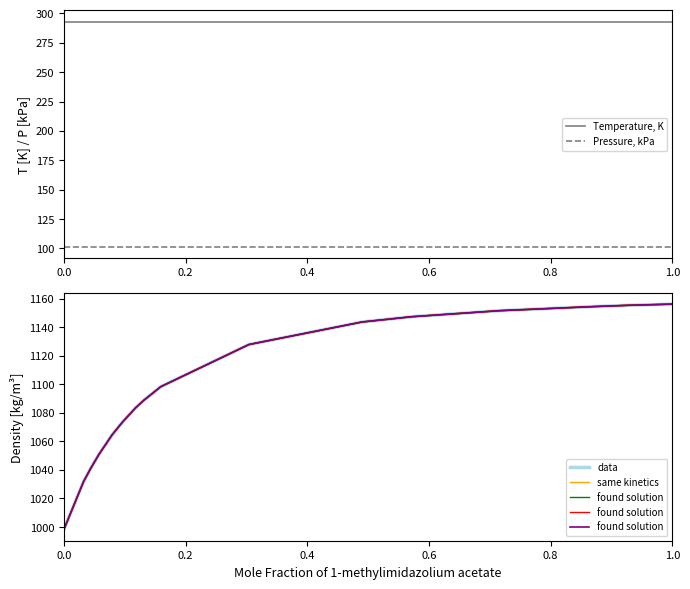

What is the difference between the highest and lowest values at 0.0?

897.0